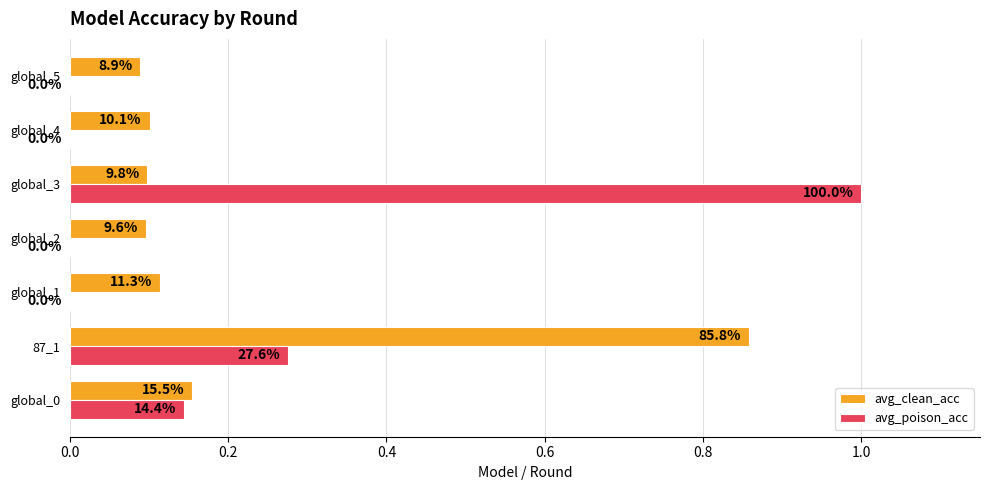

What is the sum of all avg_clean_acc values?

1.5